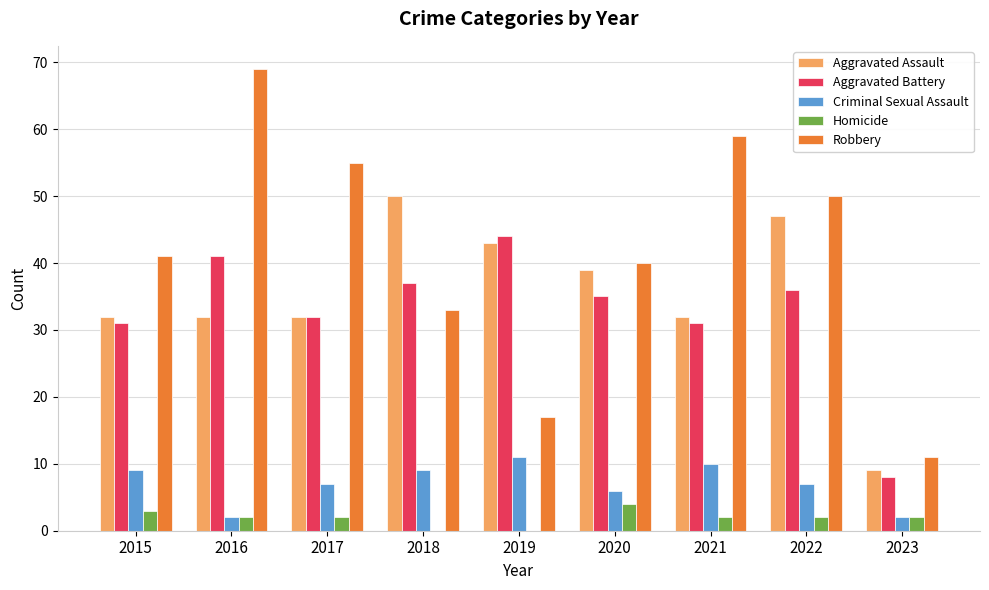

Does the chart contain stacked bars?

No